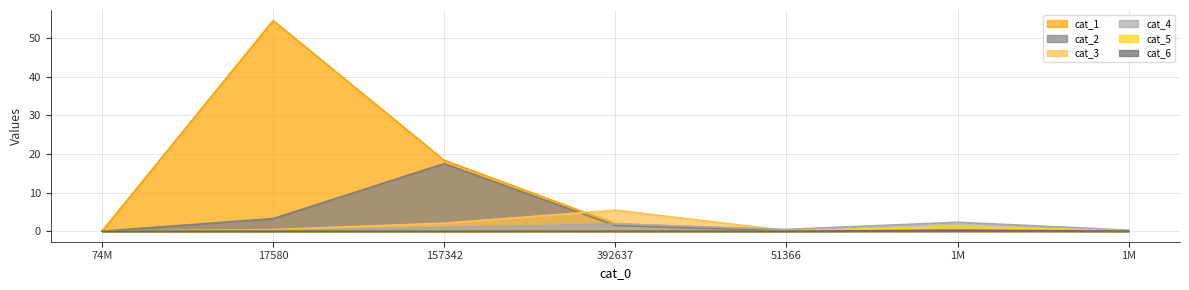

What is the average value of the cat_1 series?

10.8